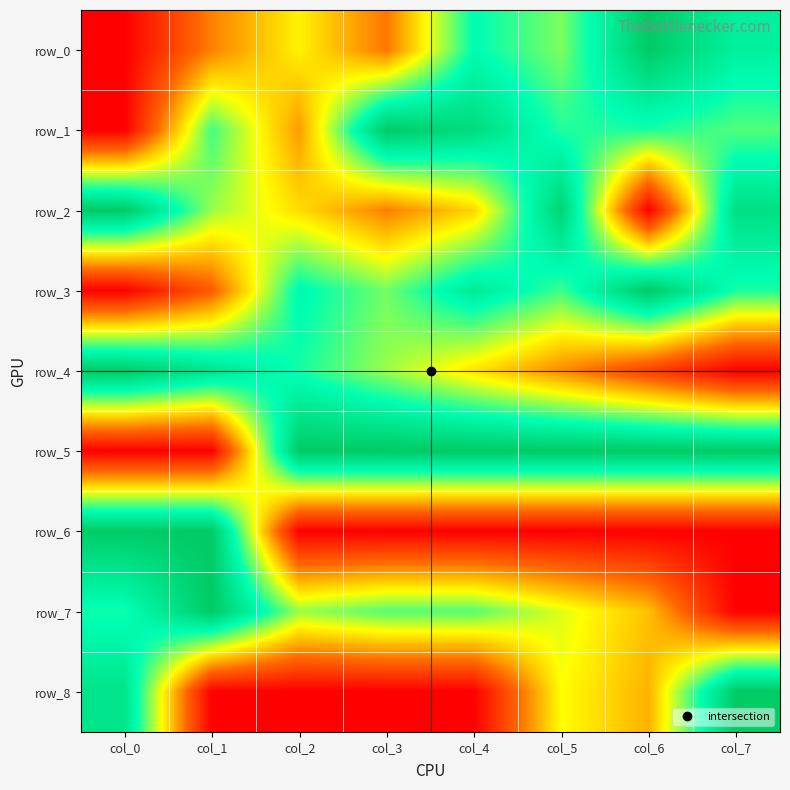

Which series changed the most between col_3 and col_7?

row_8